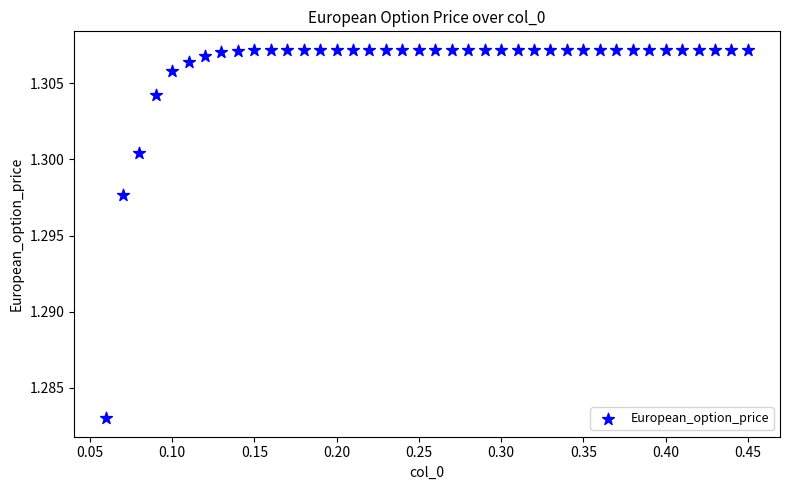

What is the range of X values (max minus min)?

0.4